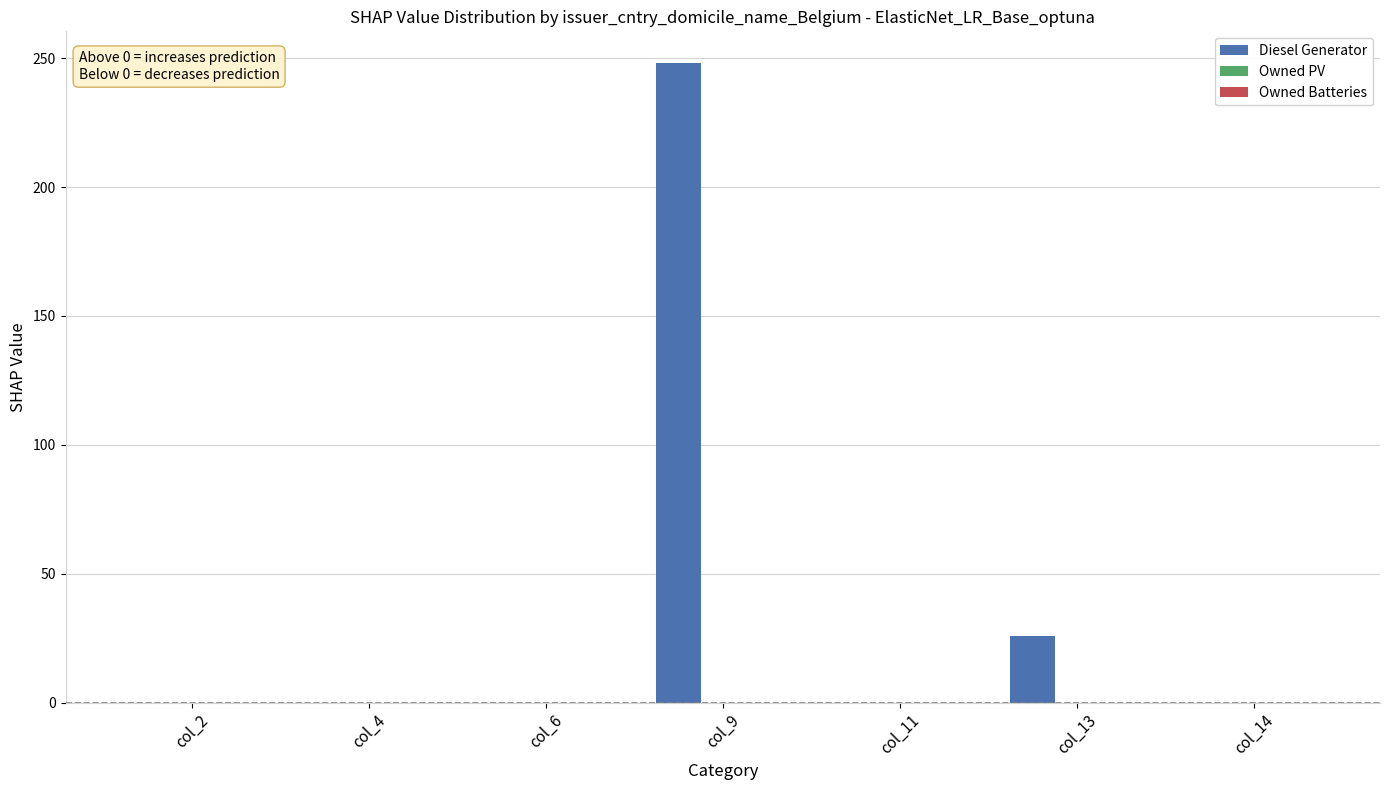

At which category does the chart reach its peak across all series?

col_9